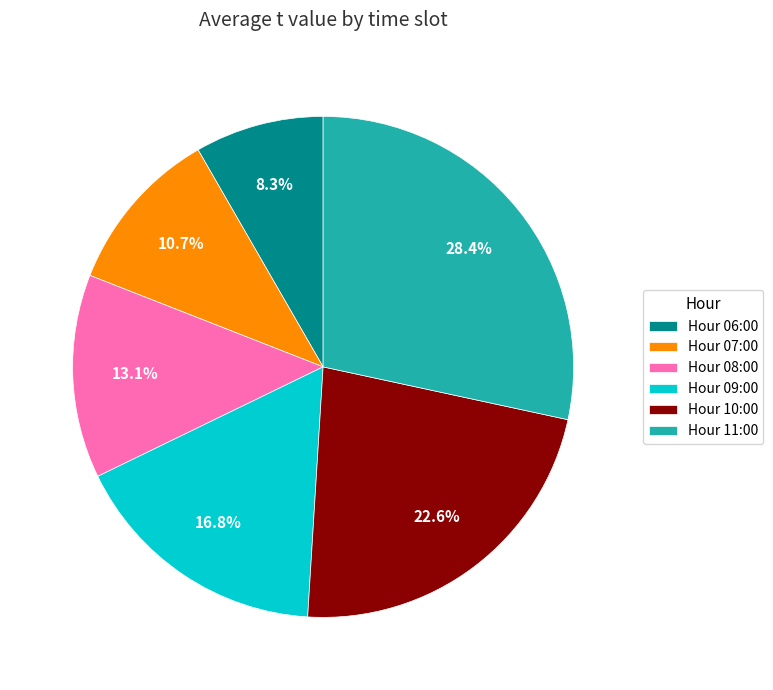

Rank the categories by value from lowest to highest.

Hour 06:00, Hour 07:00, Hour 08:00, Hour 09:00, Hour 10:00, Hour 11:00